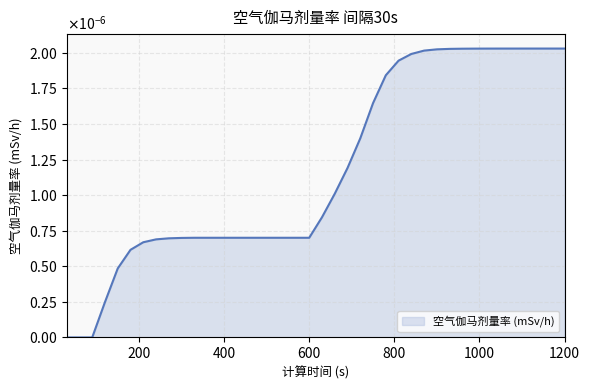

Rank the categories by value from lowest to highest.

30, 60, 90, 120, 150, 180, 210, 240, 270, 300, 330, 360, 390, 420, 450, 480, 510, 540, 570, 600, 630, 660, 690, 720, 750, 780, 810, 840, 870, 900, 930, 960, 990, 1020, 1050, 1080, 1110, 1140, 1170, 1200